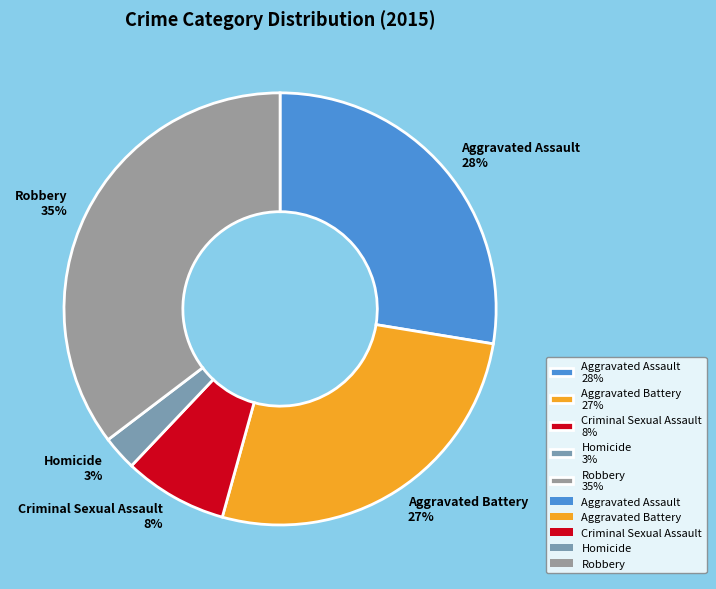

Approximately how many times larger is the value at Aggravated Assault compared to Robbery?

0.8